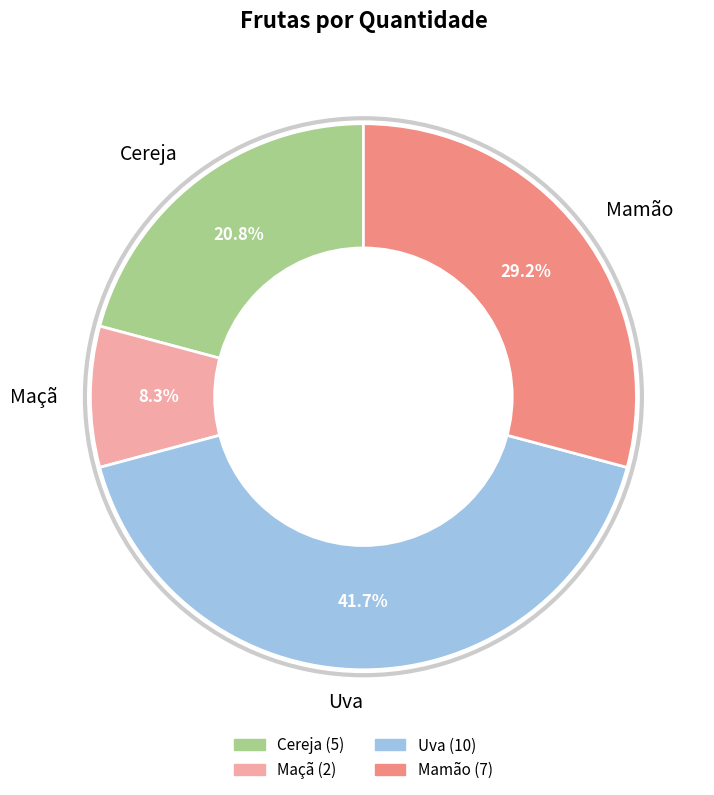

What is the ratio of the value at Uva to the value at Maçã?

5.0